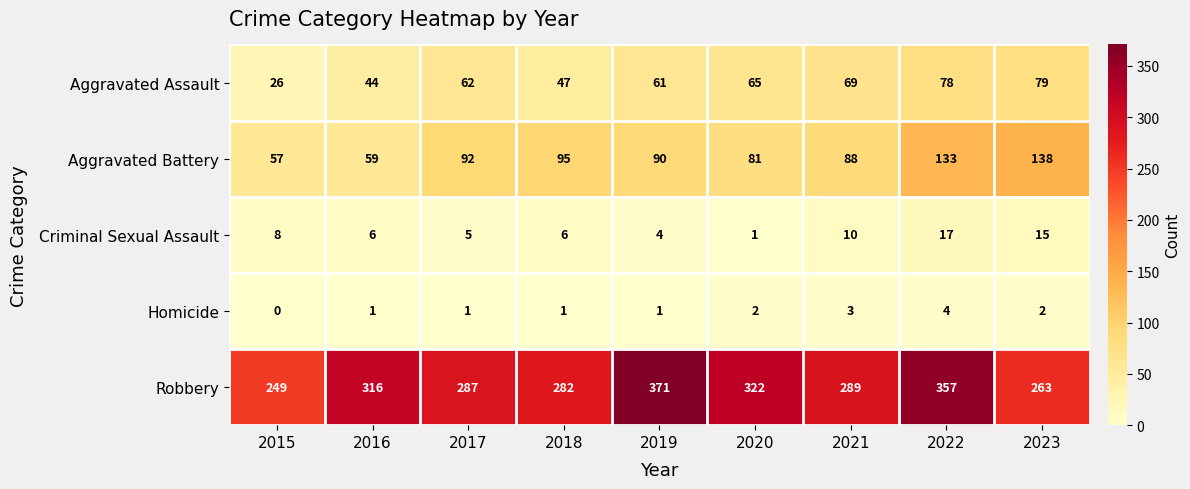

Which series has the widest spread of values?

Robbery